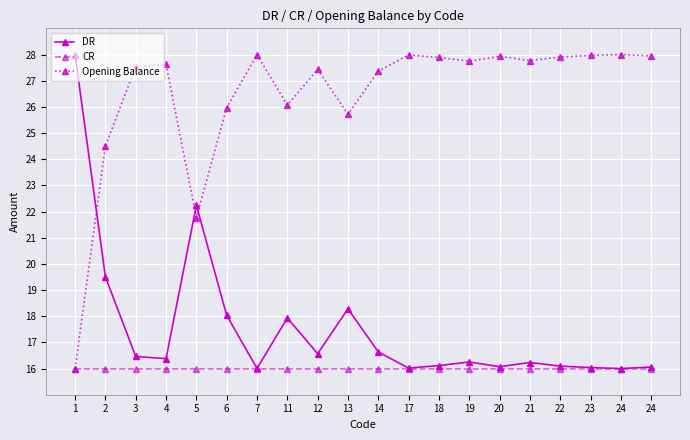

Count the number of categories in the chart.

20